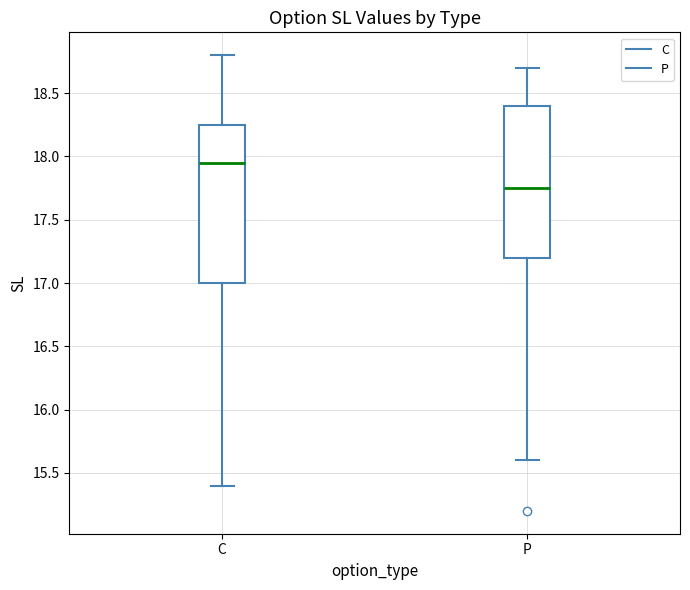

Reading left to right, read every box against the y-axis: the position of its median line, the range the box covers, and the ends of its whiskers. The values are not printed on the chart, so give them approximately, as read against the axis.

C: median 17.95, box 17.00 to 18.25, whiskers 15.40 to 18.80
P: median 17.75, box 17.20 to 18.40, whiskers 15.60 to 18.70